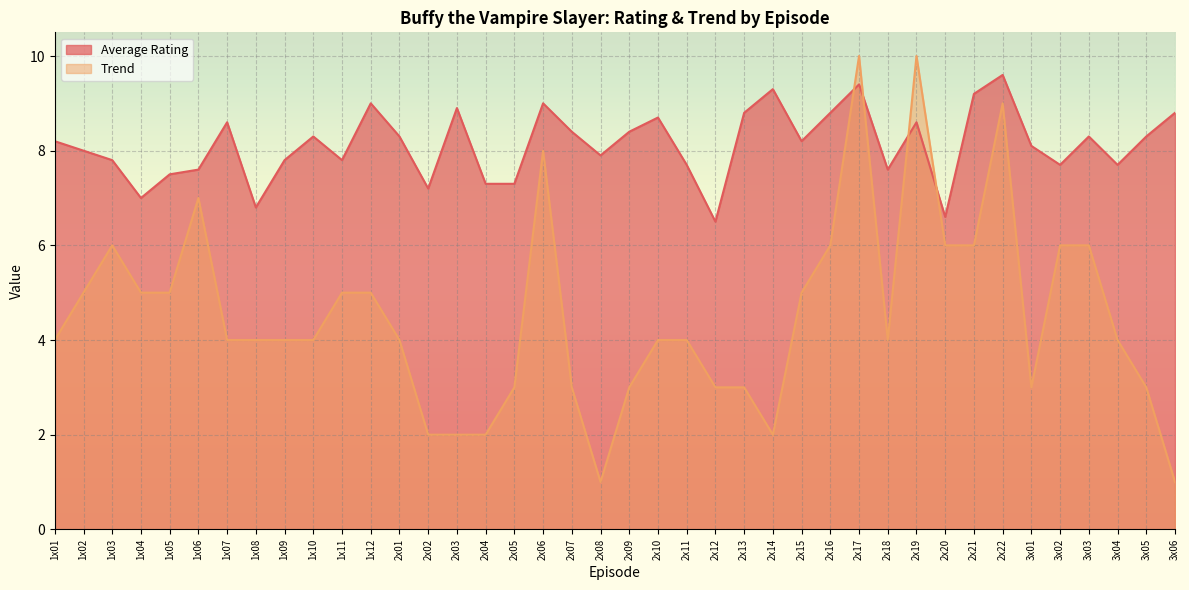

The Average Rating series shows 5.4 at 3x06. True or false?

False